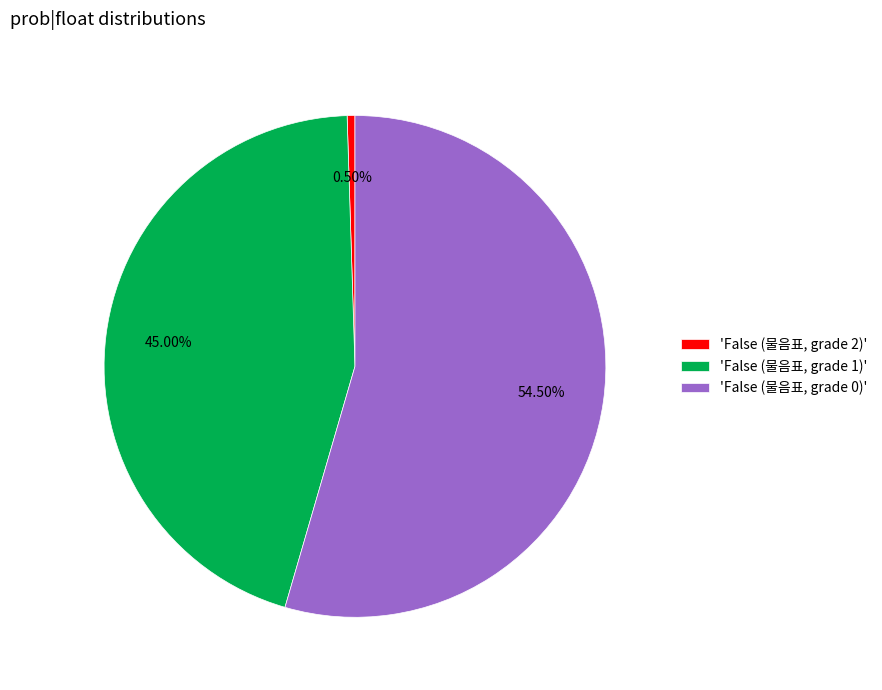

What is the ratio of the value at 'False (물음표, grade 0)' to the value at 'False (물음표, grade 1)'?

1.2